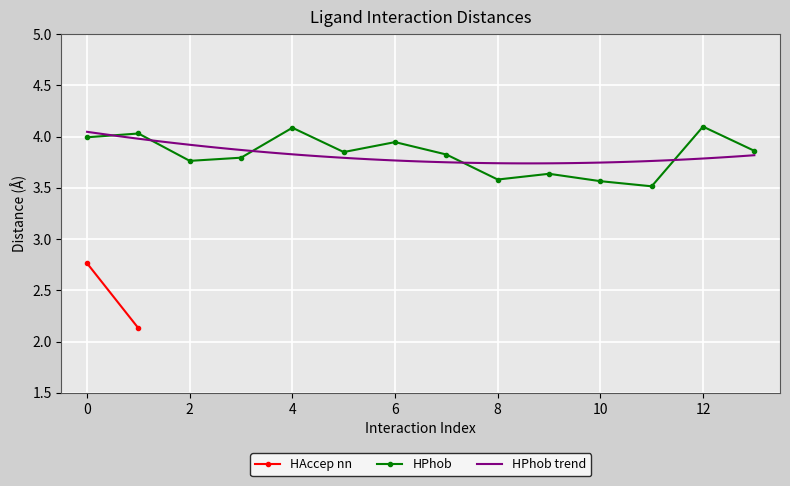

True or false: there are more than 2 points higher than both neighbors.

True